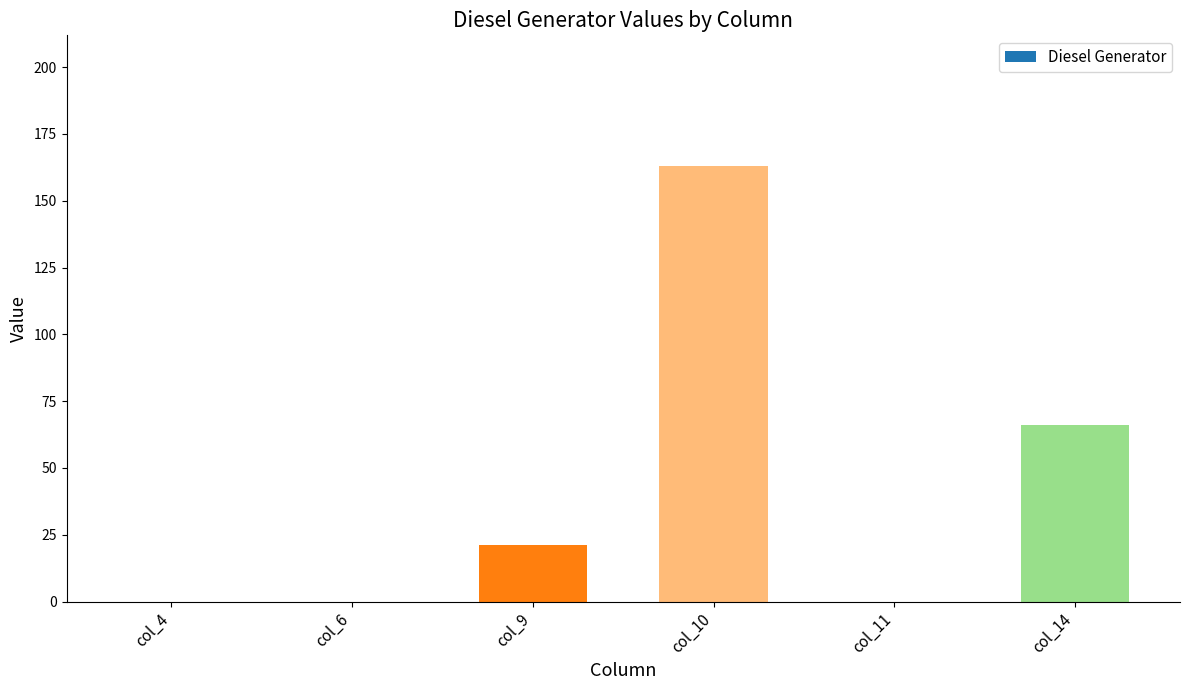

What is the change in value from col_4 to col_14?

+66